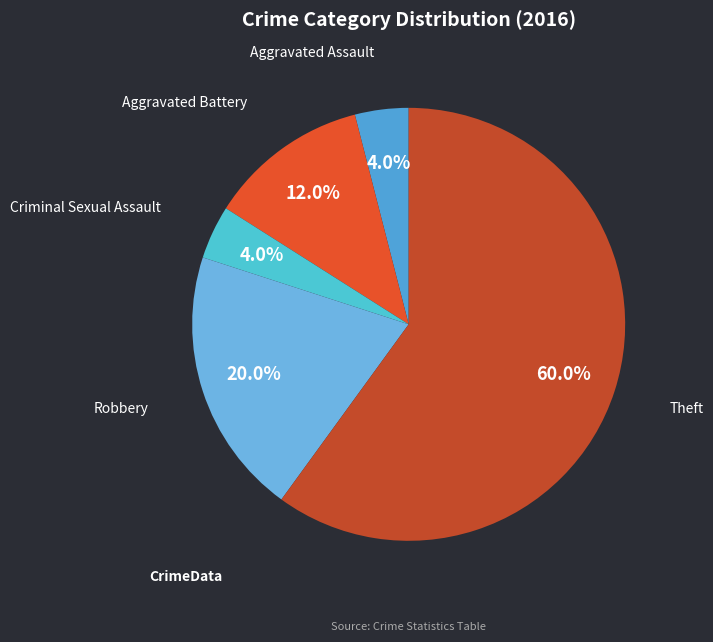

Do Criminal Sexual Assault and Theft together represent more than half of the pie?

Yes